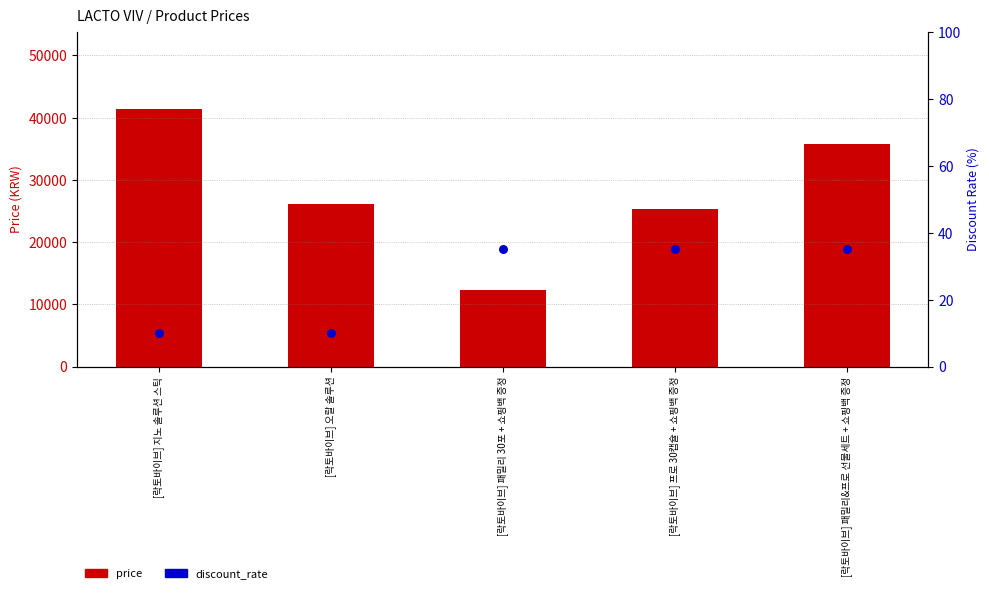

What are all the series names shown in the legend?

price, discount_rate